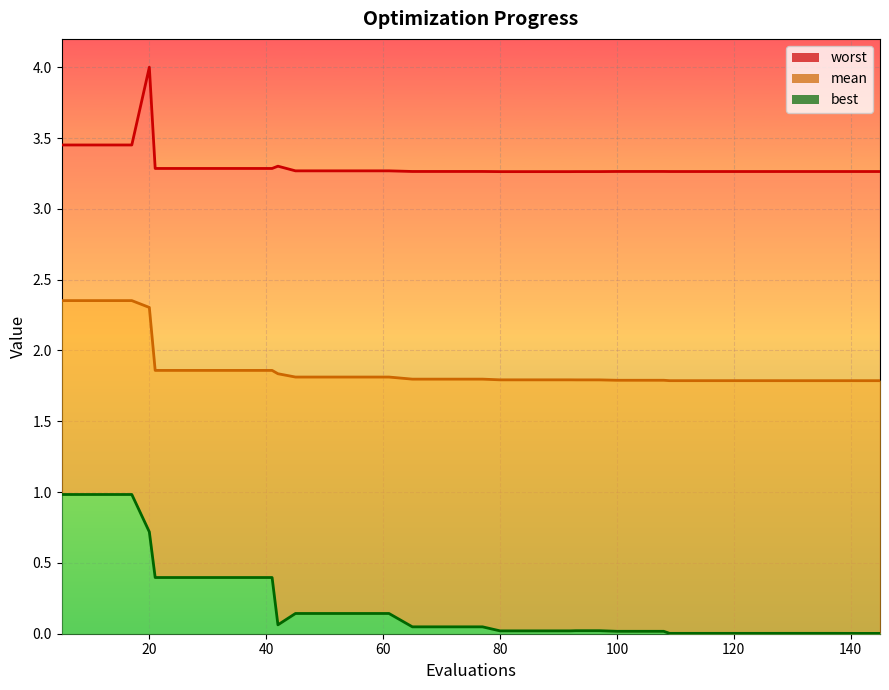

Which series has the widest spread of values?

best